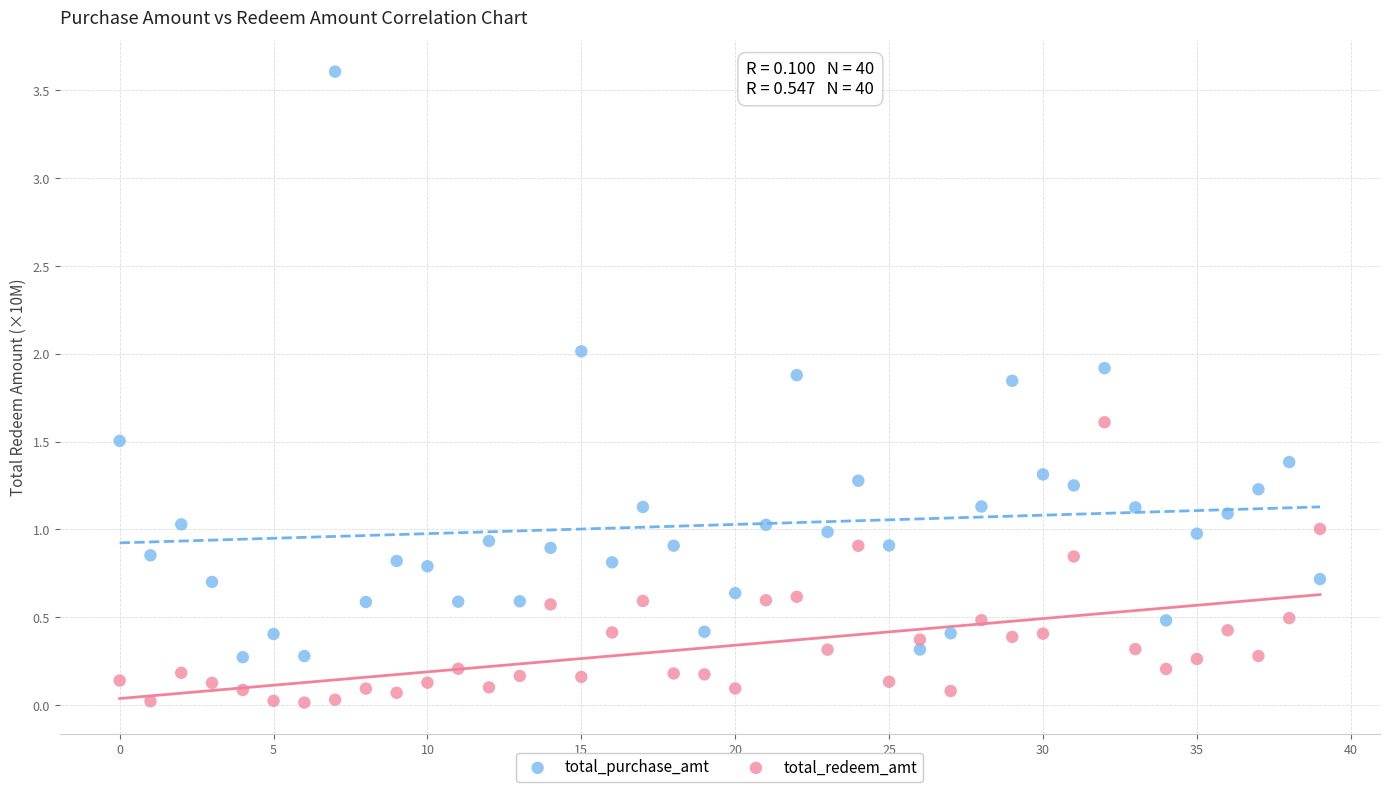

Which series reaches the maximum Y coordinate?

total_purchase_amt